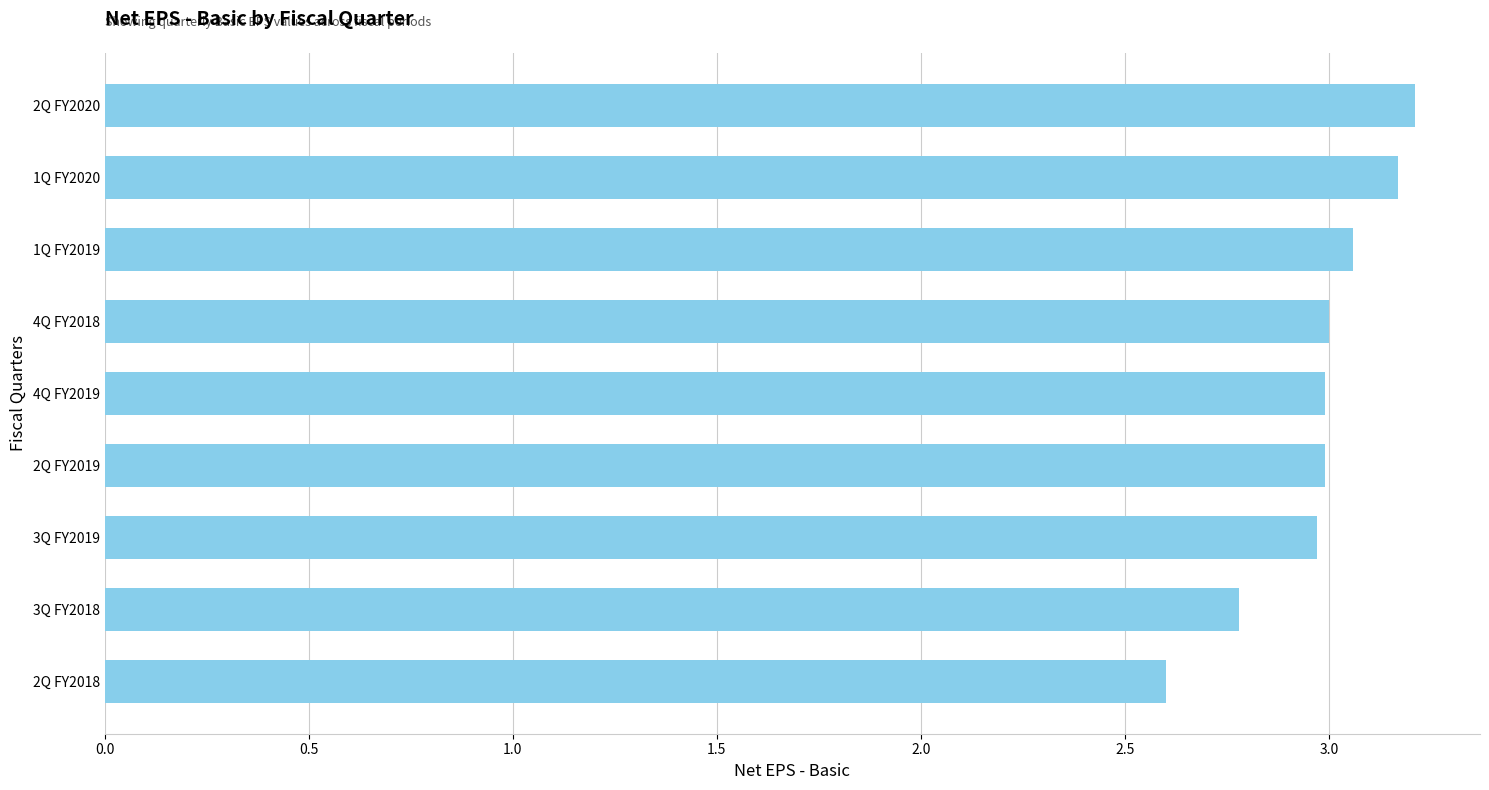

What is the sum of the values at 2Q FY2020 and 3Q FY2019?

6.2